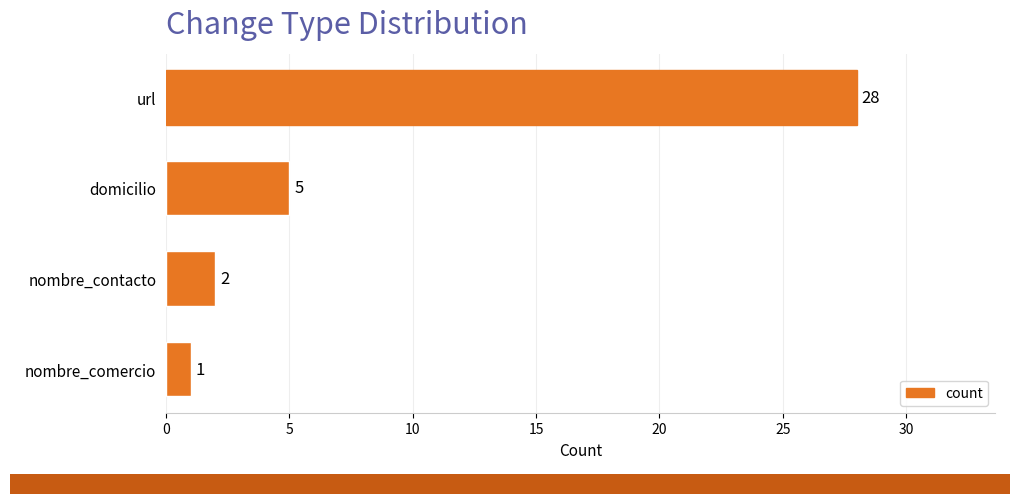

Reading top to bottom, what are all the values shown in this chart?

url=28	domicilio=5	nombre_contacto=2	nombre_comercio=1